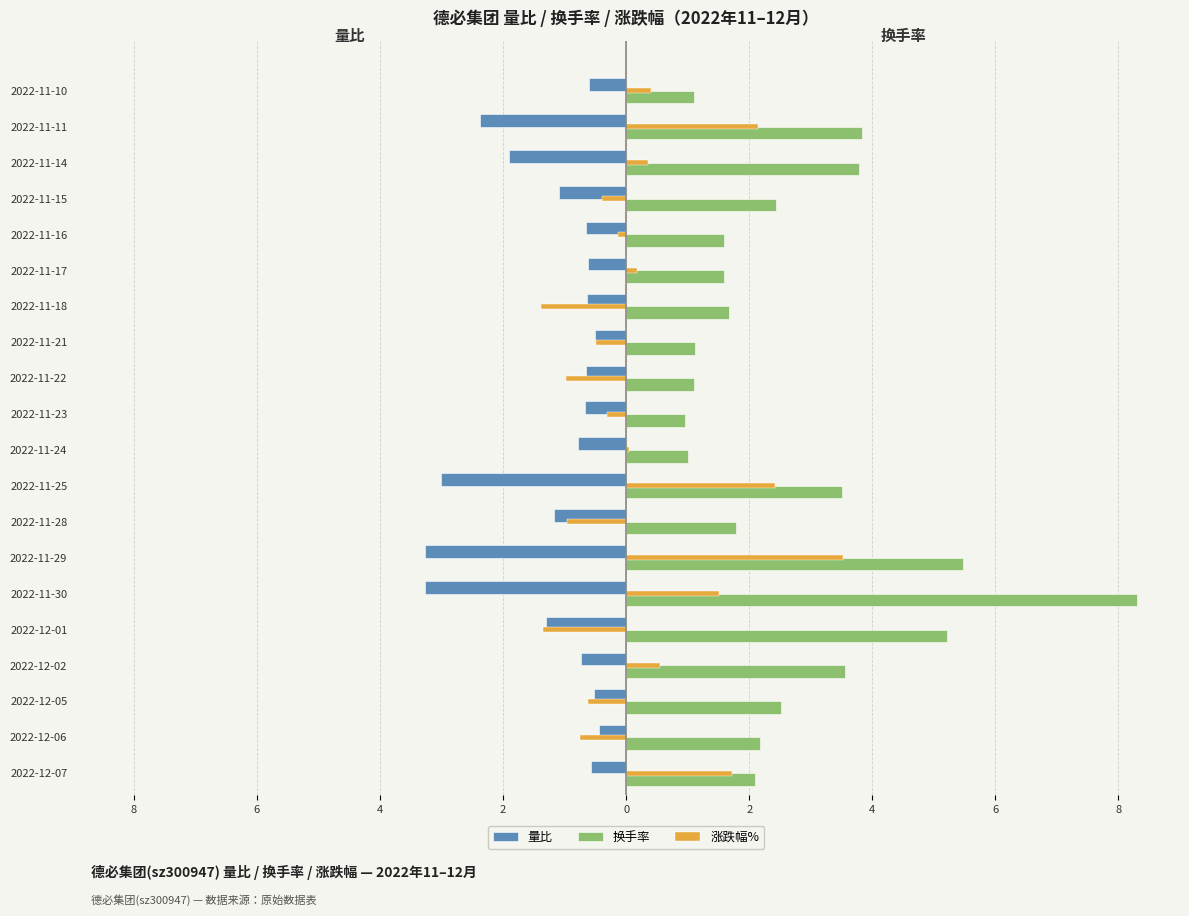

What are all the series names shown in the legend?

量比, 换手率, 涨跌幅%